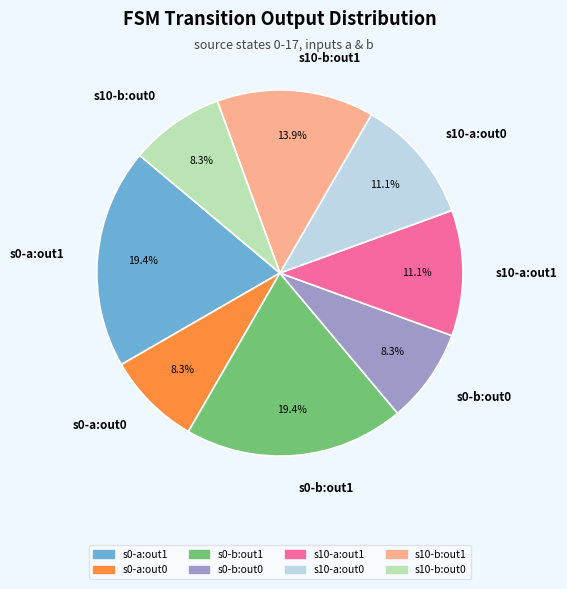

Does any single category account for the majority?

No